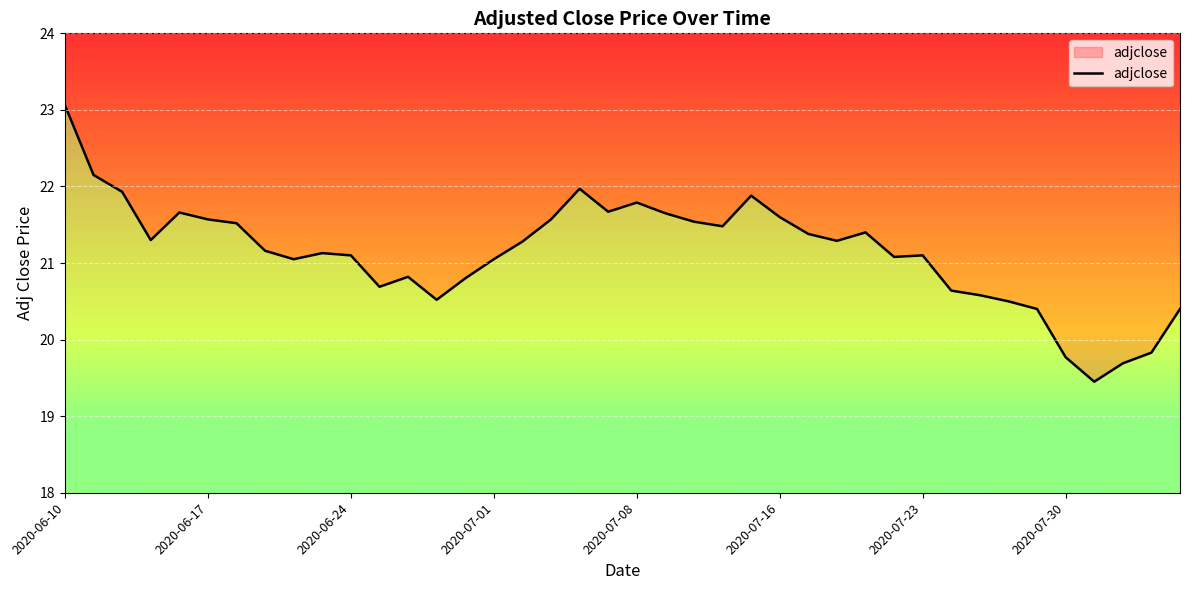

At which label does the data first exceed 21?

2020-06-10